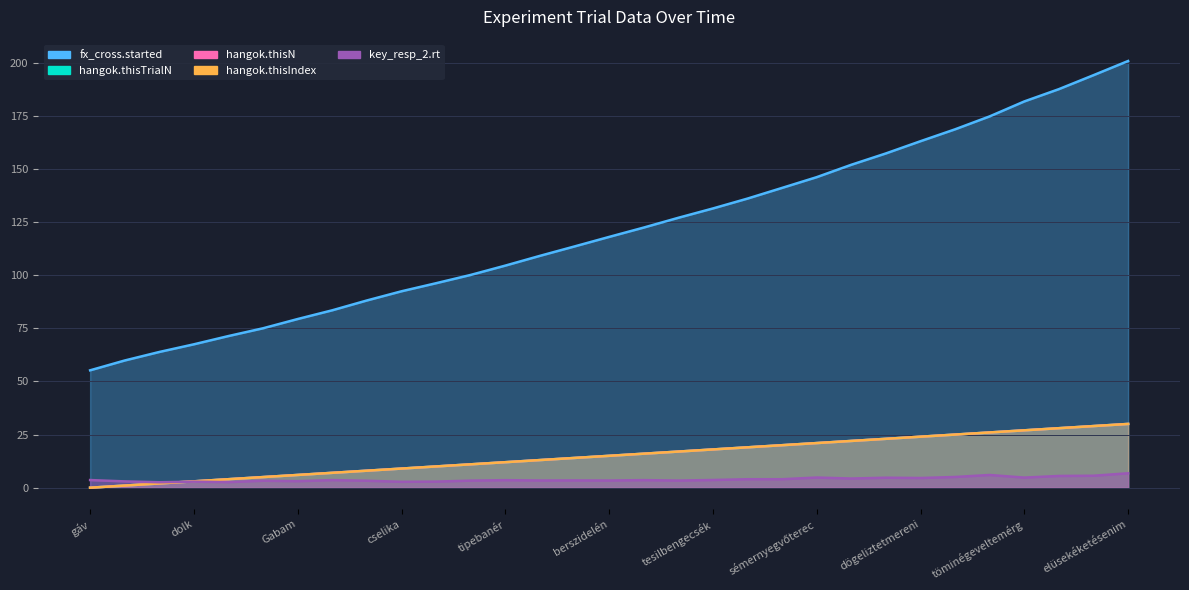

What is the greatest value displayed?

200.8